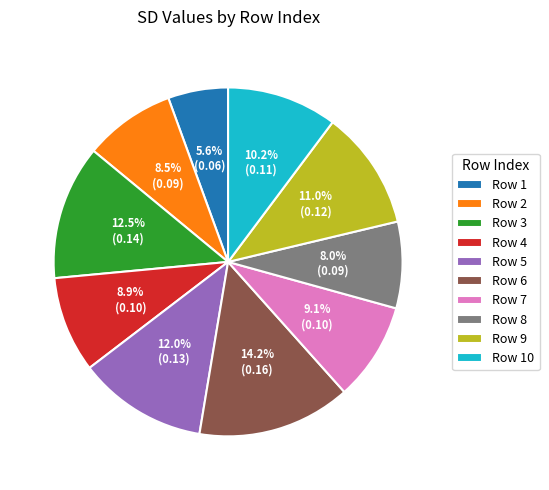

Combined, do Row 10 and Row 8 account for over 50%?

No